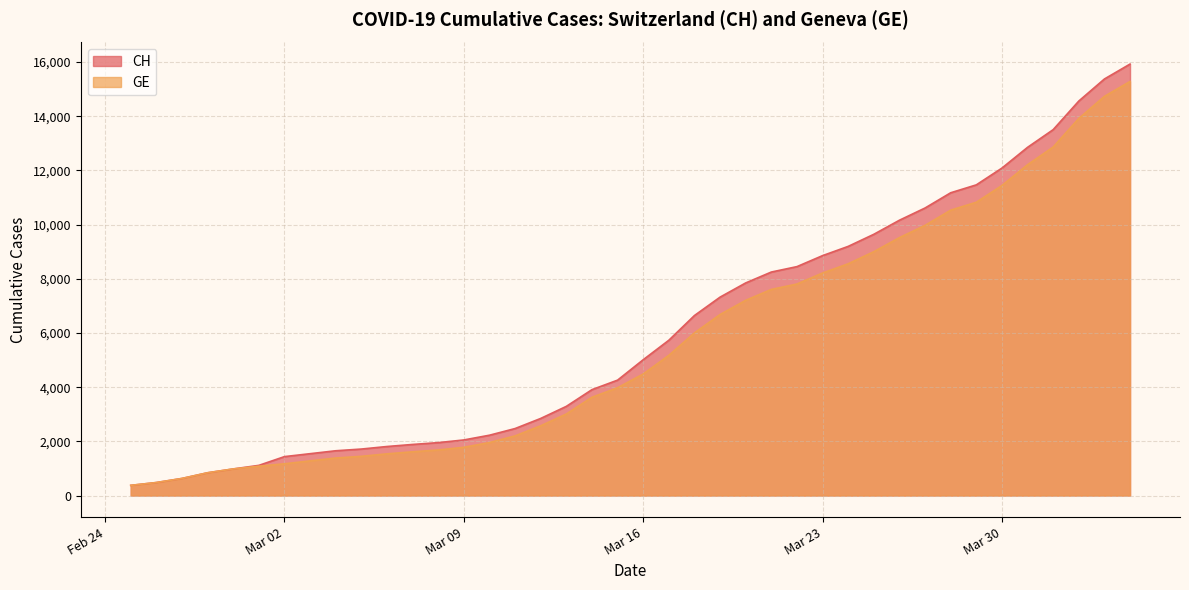

True or false: CH and GE intersect in this chart.

False